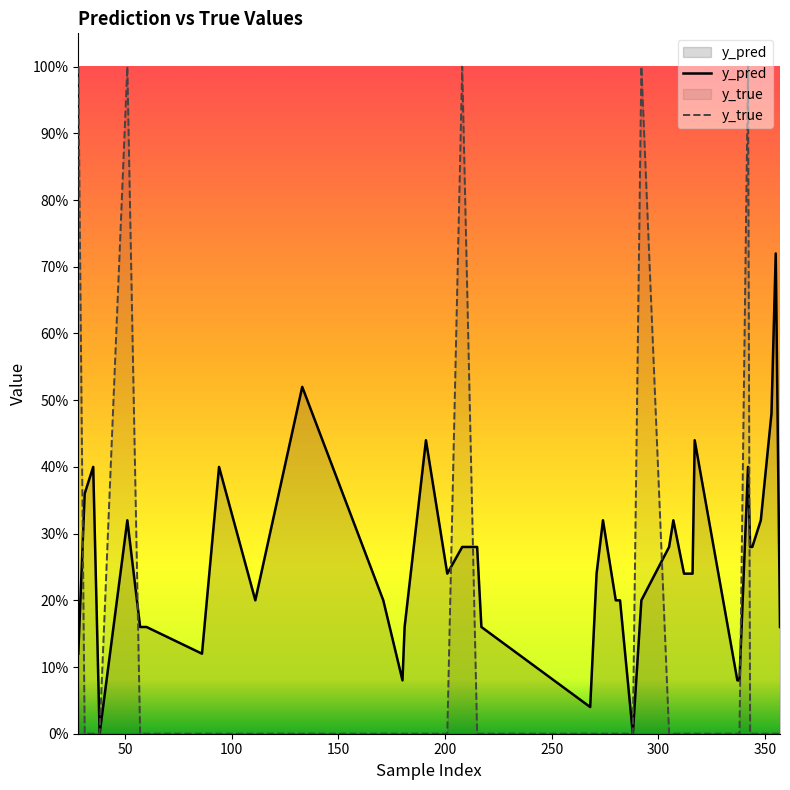

The value of y_pred at 171 is 0.1. True or false?

False